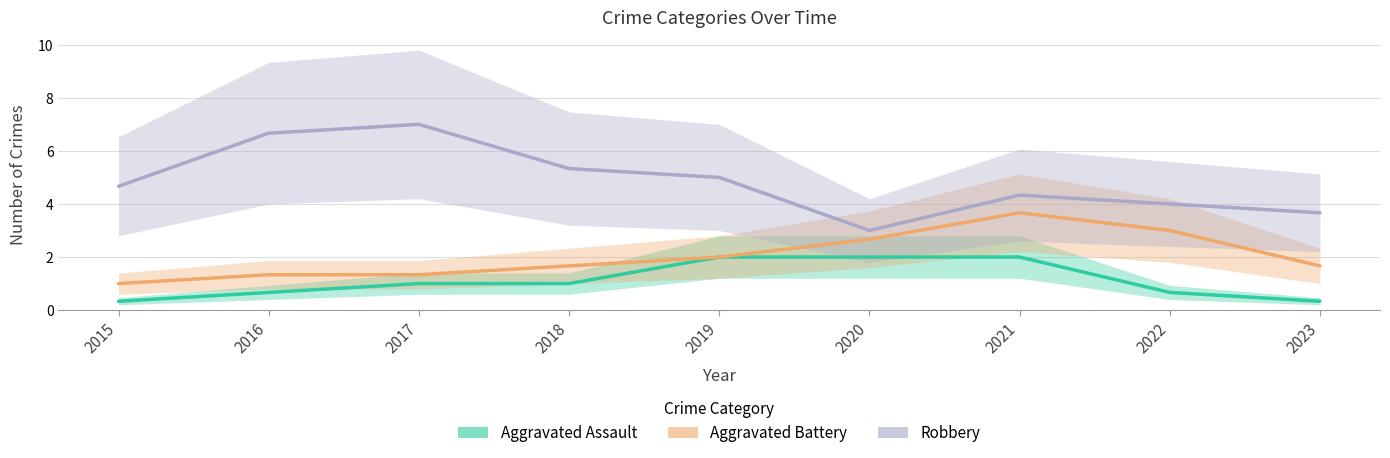

How many values in the Aggravated Assault series are below 1?

4